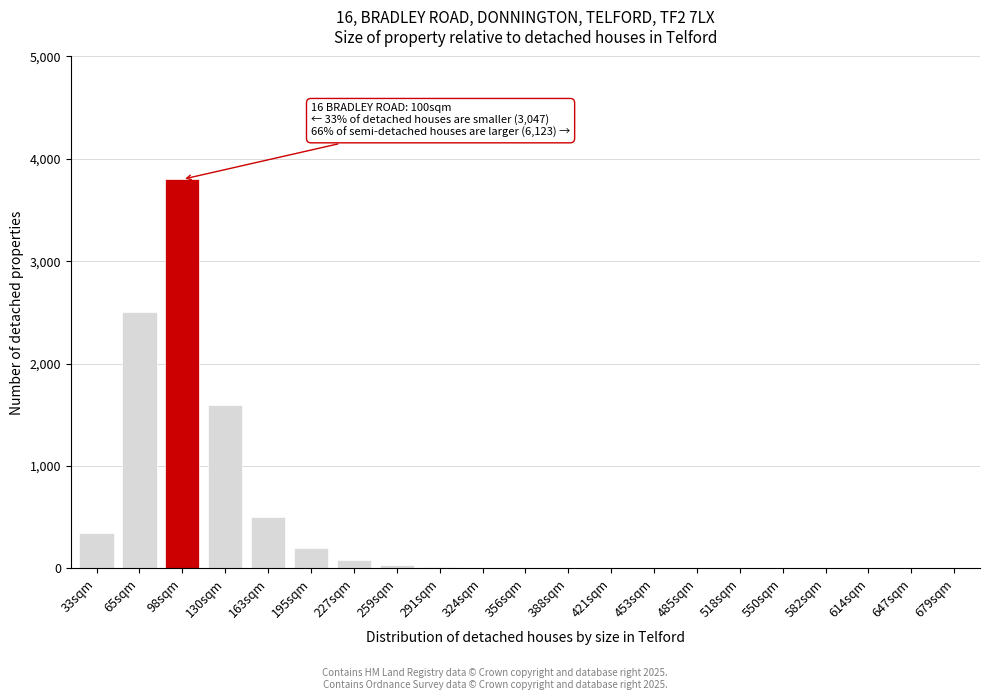

At which label is the value closest to 1900?

130sqm